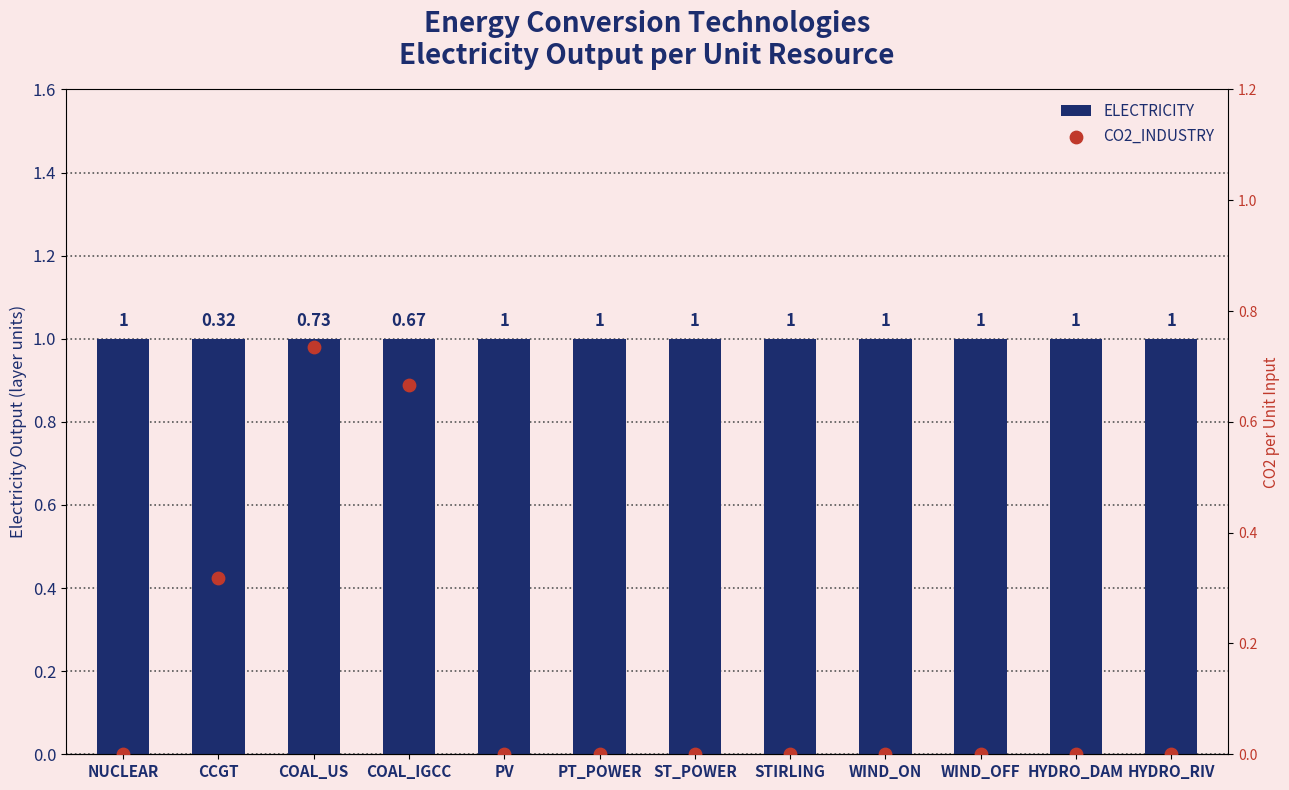

Which series has the widest spread of Y values?

CO2_INDUSTRY